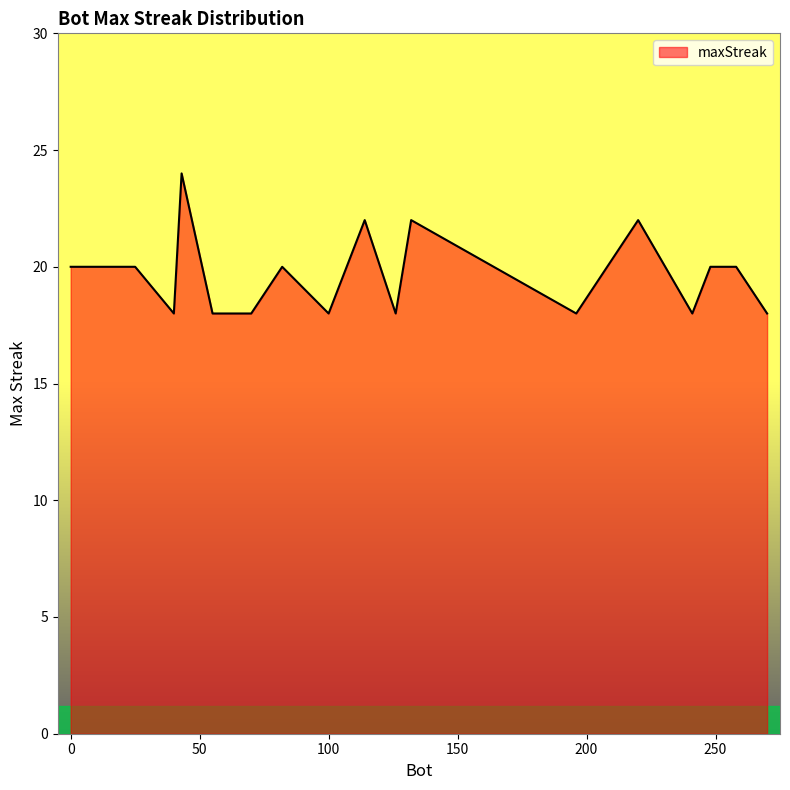

What is the greatest value displayed?

24